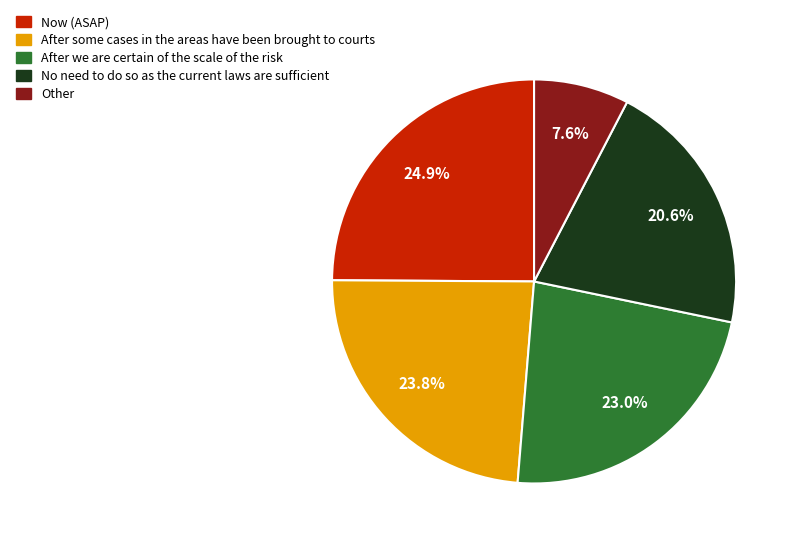

Is there a majority slice in this chart?

No